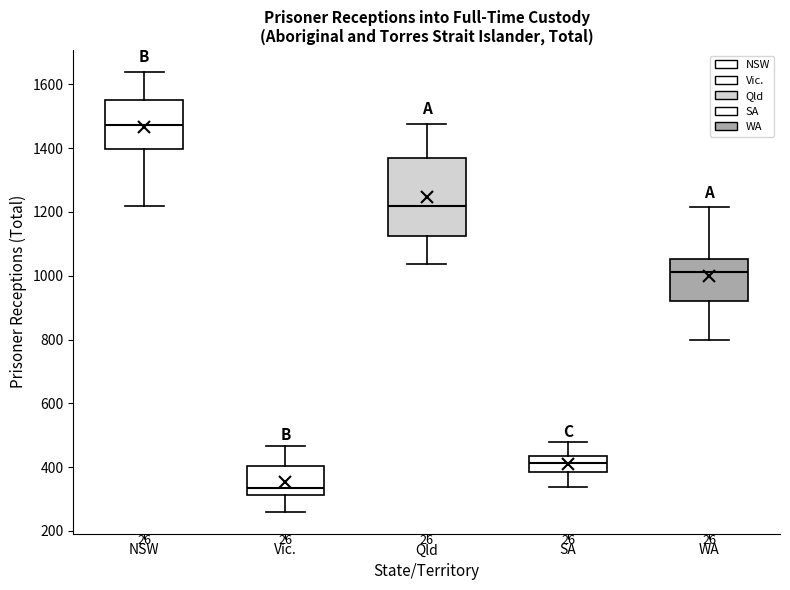

Where does the lower whisker of the box for WA end on the y-axis? The values are not printed on the chart, so give them approximately, as read against the axis.

800